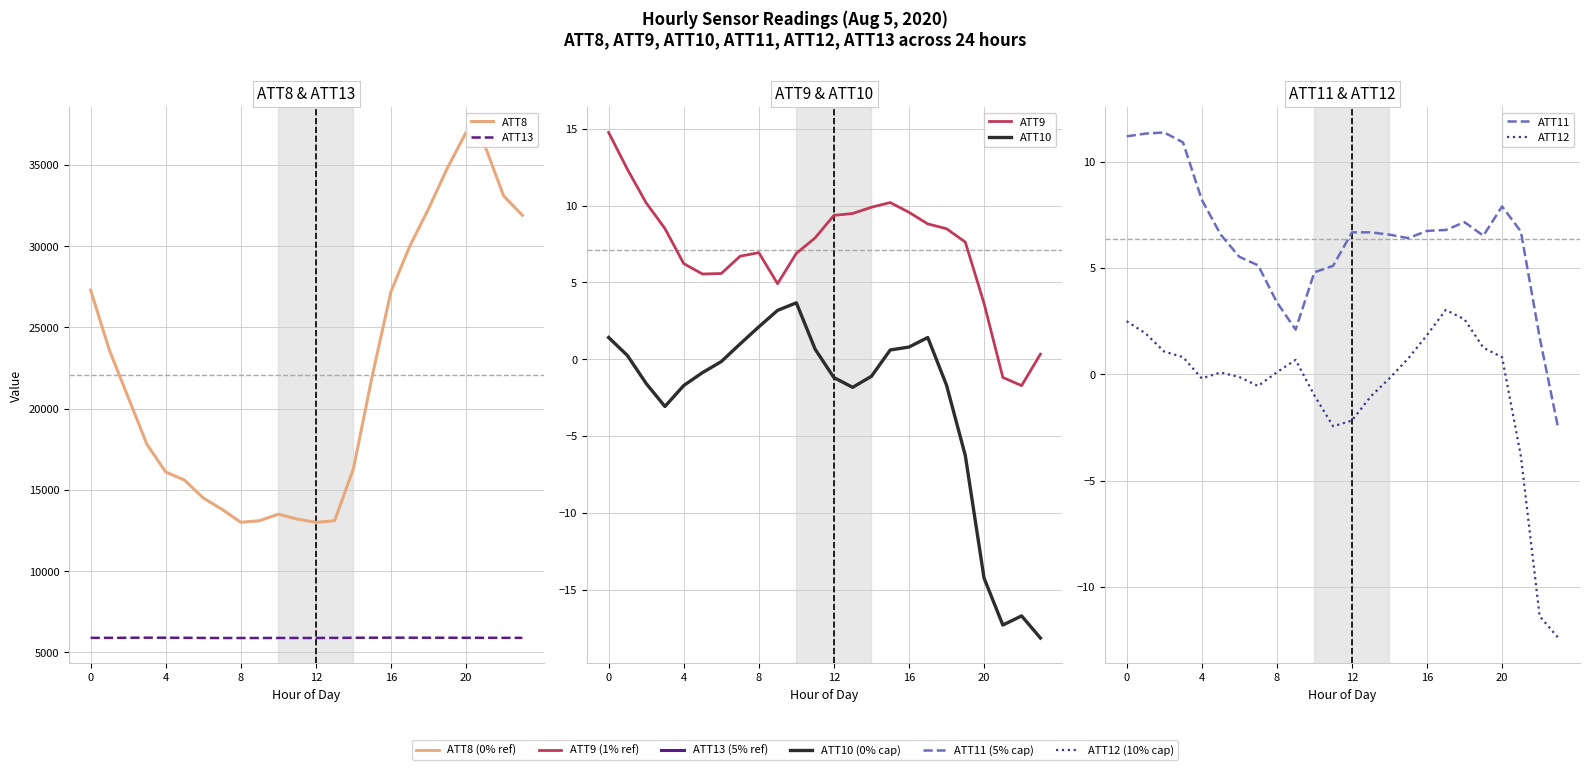

What is the spread (max minus min) of values at 13?

13101.8